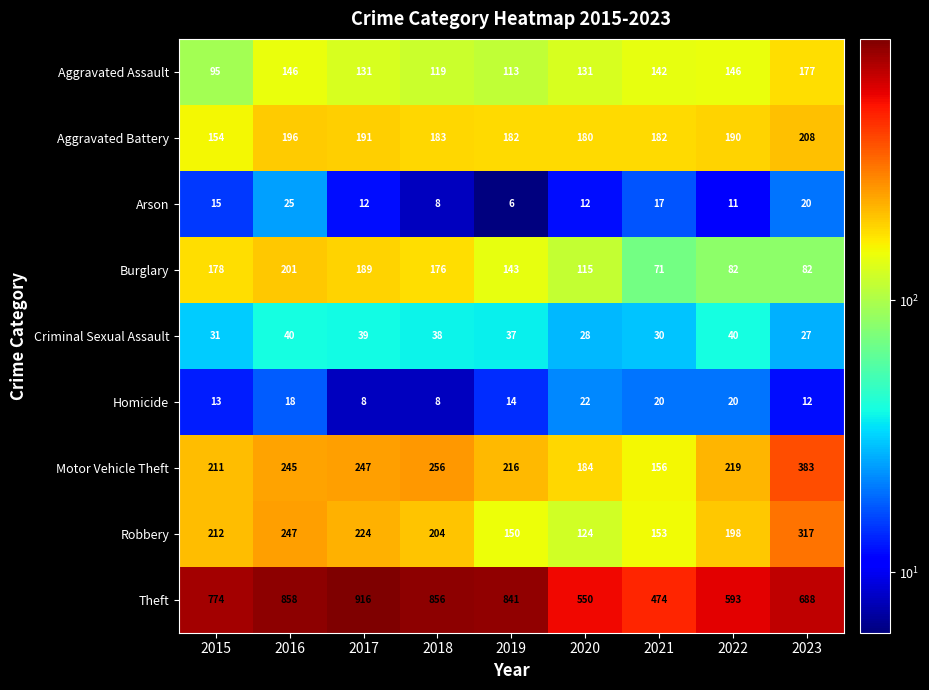

What is the maximum value shown in the chart?

916